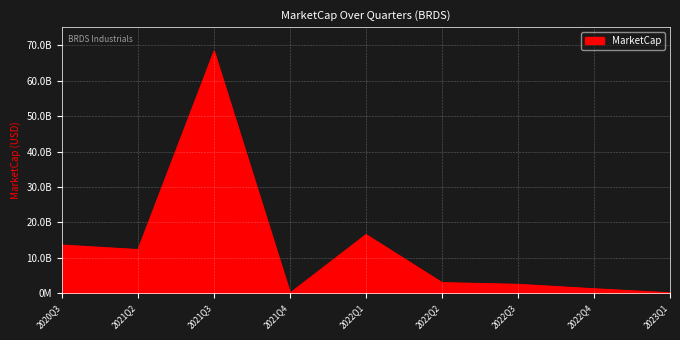

How many interior local valleys (lower than both neighbors) does the data have?

2